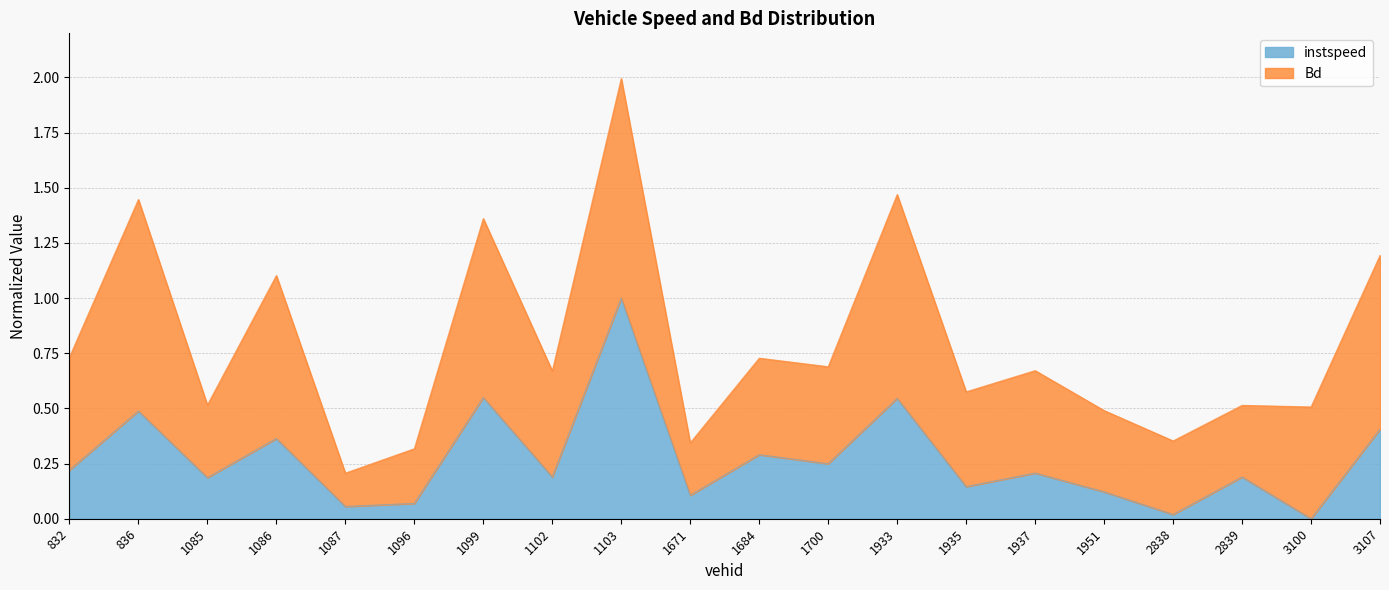

What is the maximum value shown in the chart?

1.0